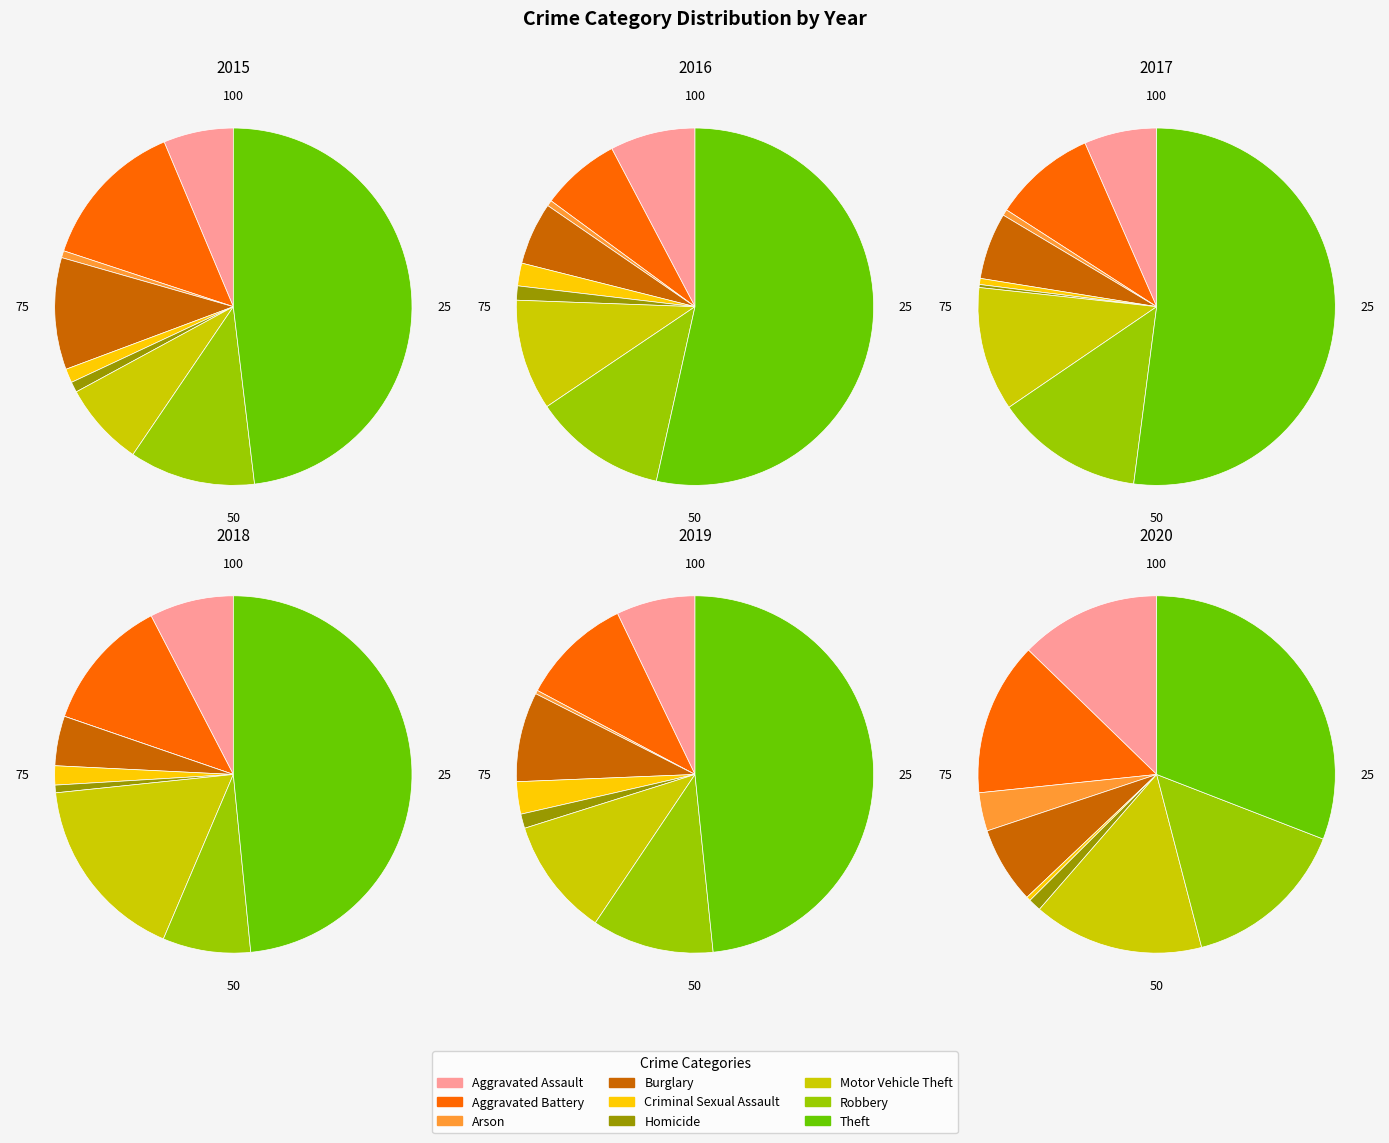

To the nearest percent, what percentage of the pie is Aggravated Battery?

14%